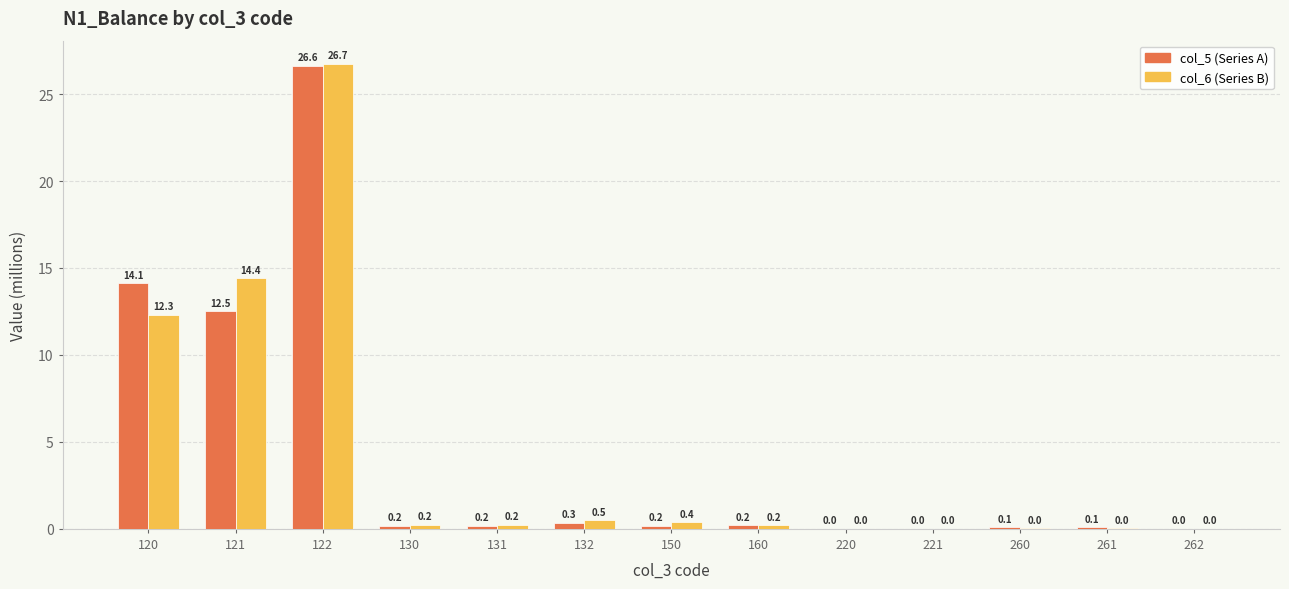

What is the total value across all series at 132?

0.8